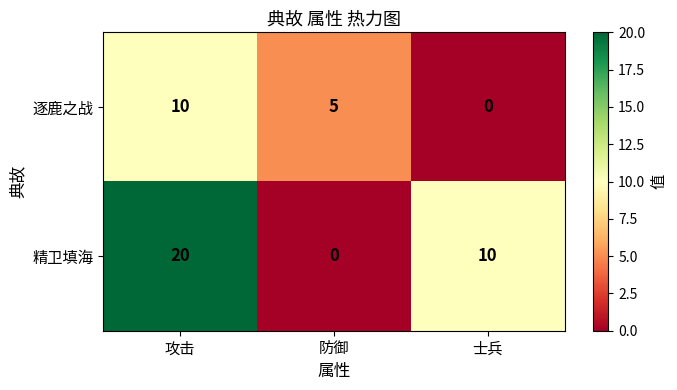

At which category is the sum across all series the highest?

攻击